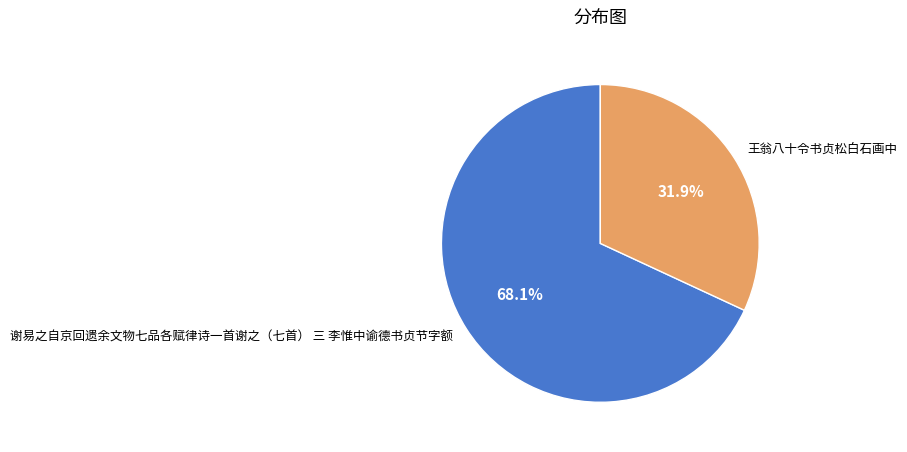

To the nearest percent, what is the average slice percentage?

50%